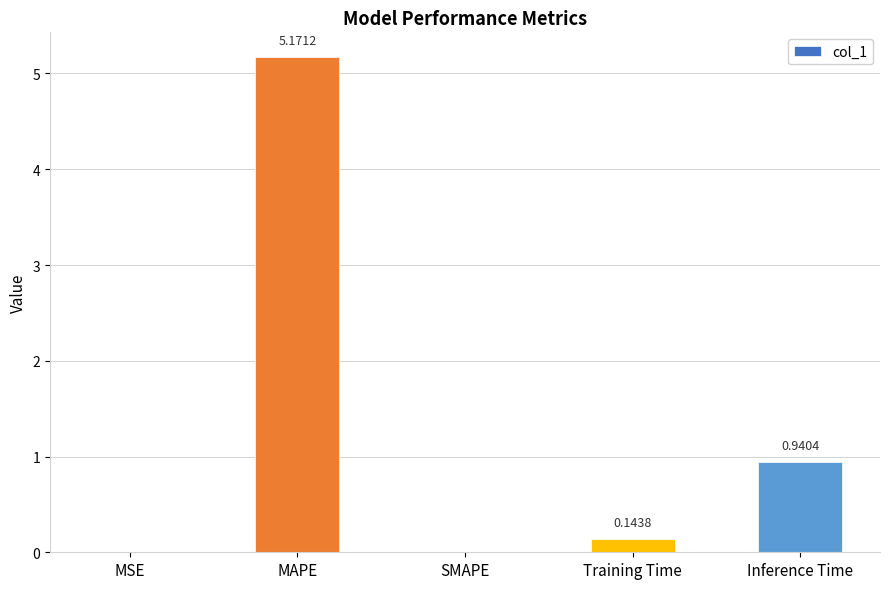

Which category has the highest value across all series?

MAPE